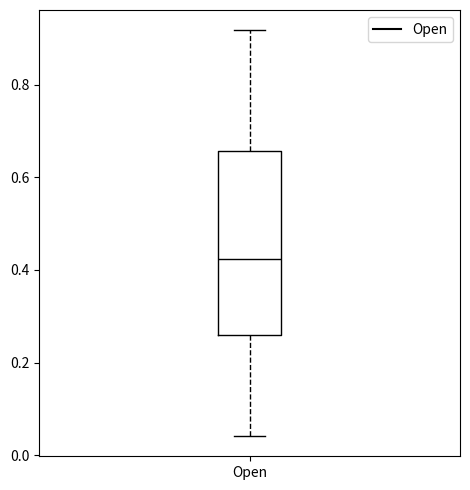

Transcribe this box plot: give where the median line is, the range the box spans, and where the two whiskers end, as read against the y-axis. The values are not printed on the chart, so give them approximately, as read against the axis.

median 0.42, box 0.26 to 0.66, whiskers 0.04 to 0.92